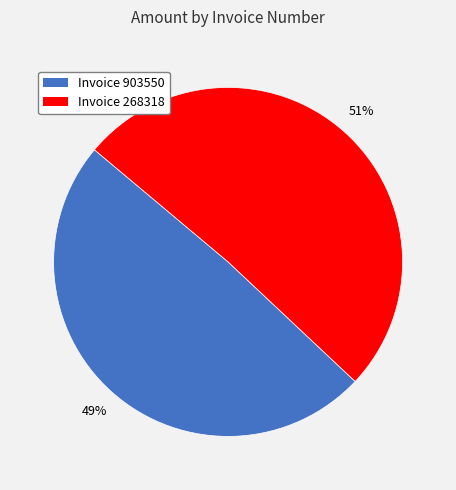

Does any single category account for the majority?

Yes